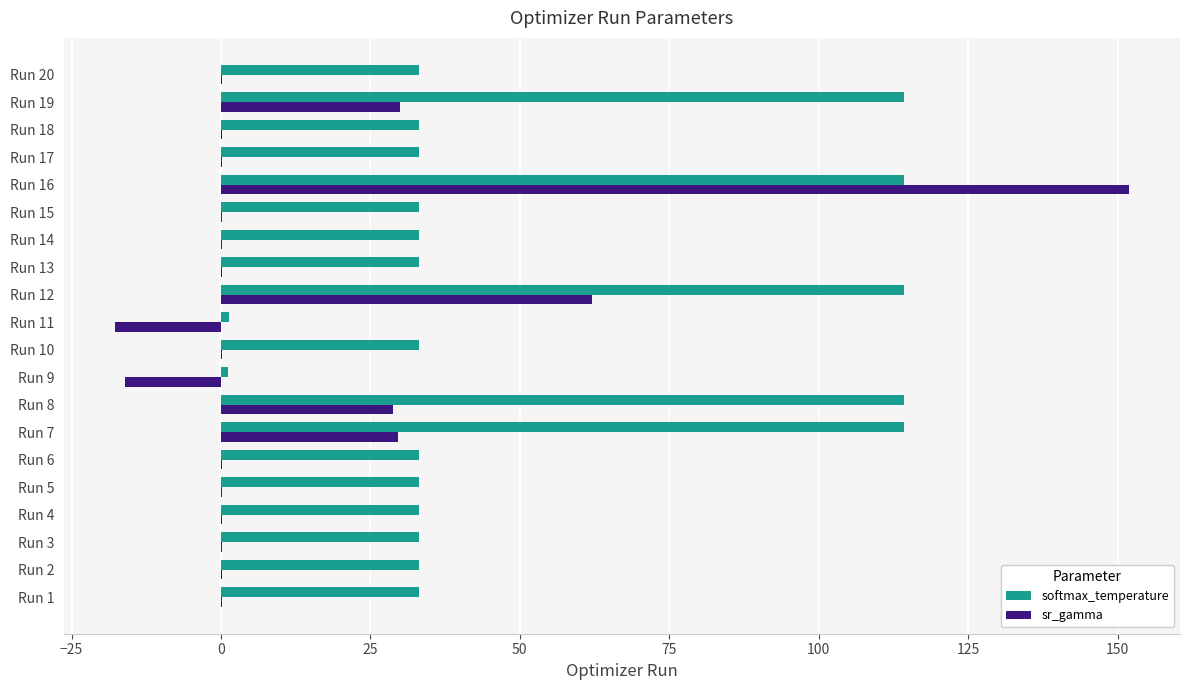

Which series has the largest total across all categories?

softmax_temperature